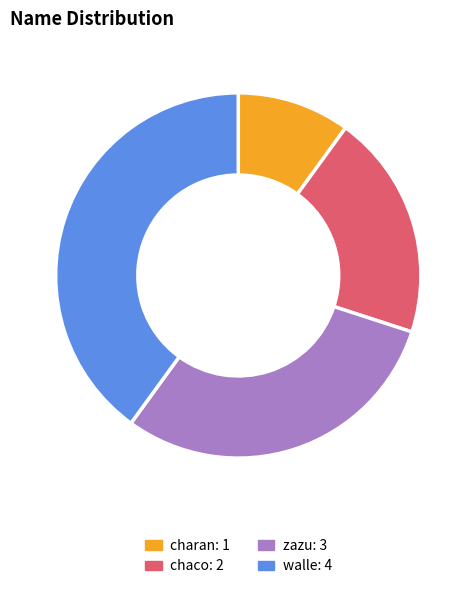

Does zazu represent more than half of the total?

No